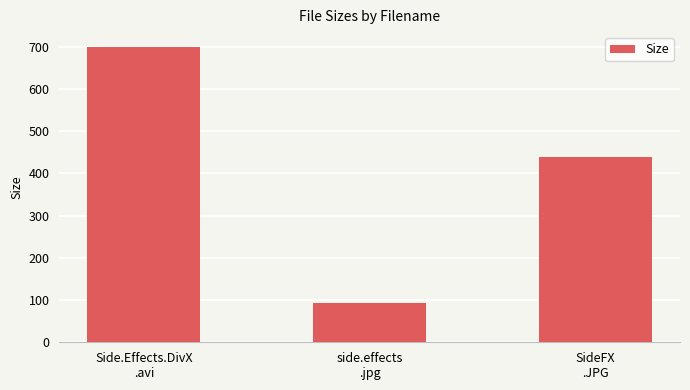

Rank the categories by value from lowest to highest.

side.effects
.jpg, SideFX
.JPG, Side.Effects.DivX
.avi